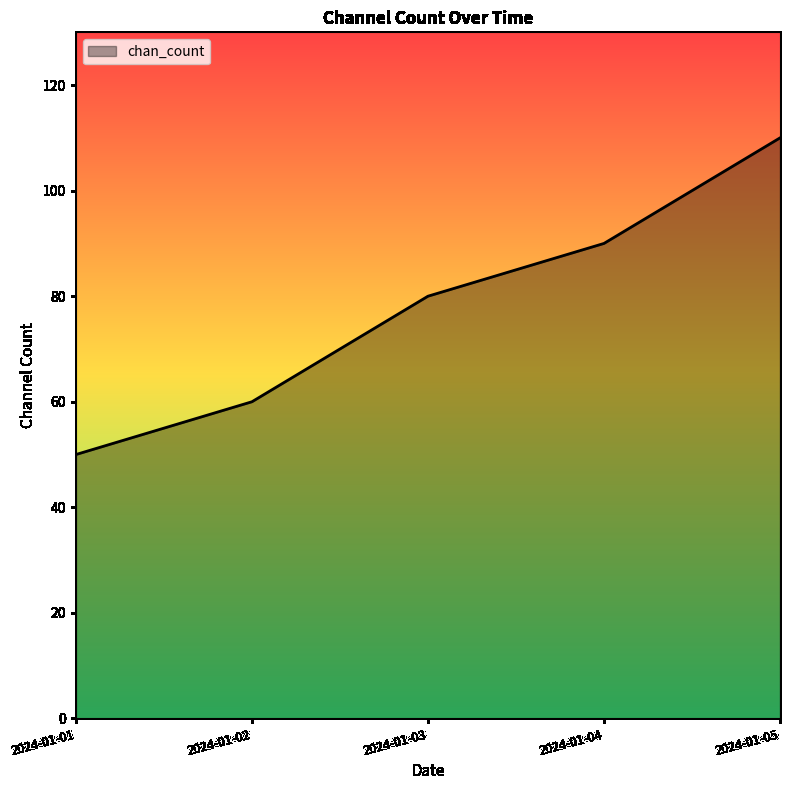

The value at 2024-01-01 is 32. True or false?

False